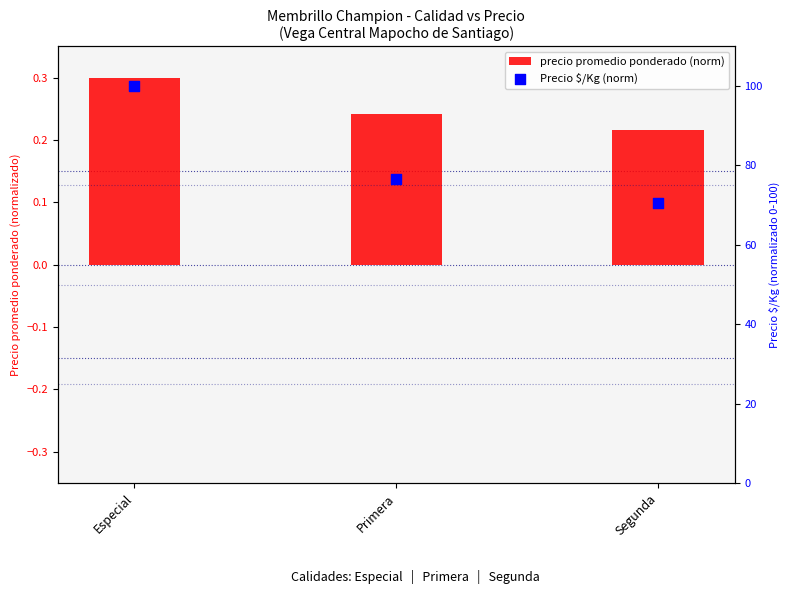

At which category is the sum across all series the highest?

Especial